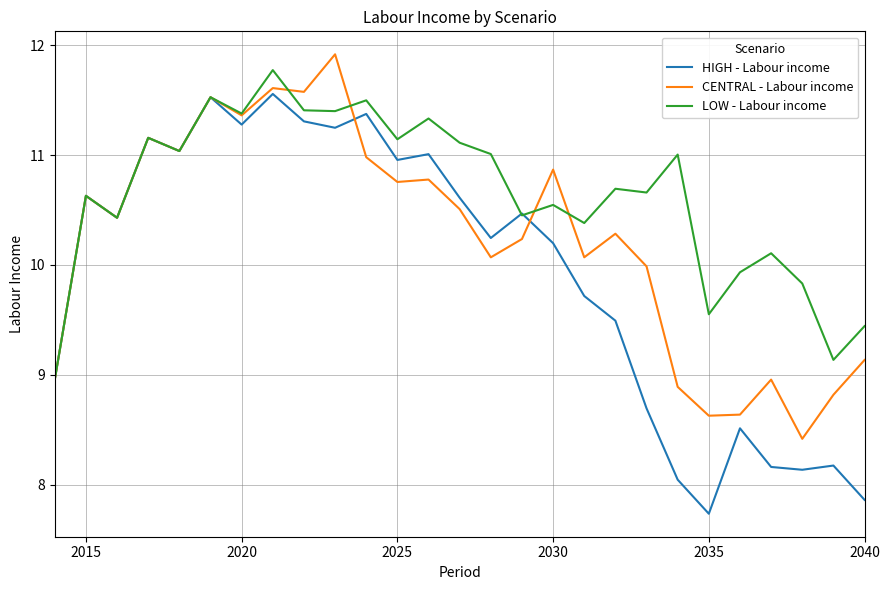

Which series has the widest spread of values?

HIGH - Labour income